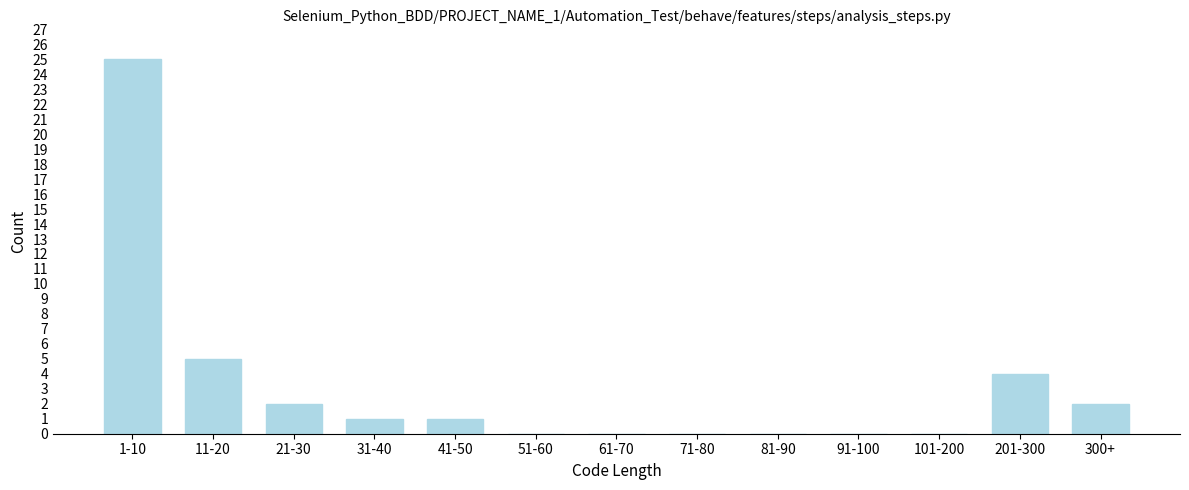

Reading left to right, extract all data points from this chart.

1-10=25	11-20=5	21-30=2	31-40=1	41-50=1	51-60=0	61-70=0	71-80=0	81-90=0	91-100=0	101-200=0	201-300=4	300+=2